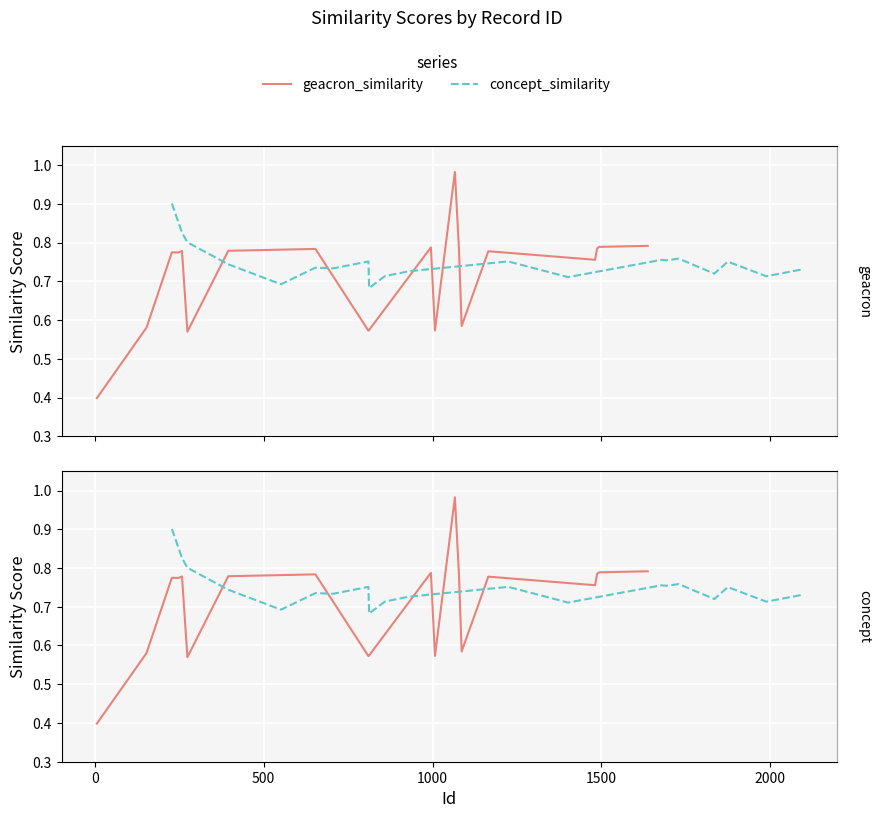

How many interior local peaks does the concept_similarity series have?

6